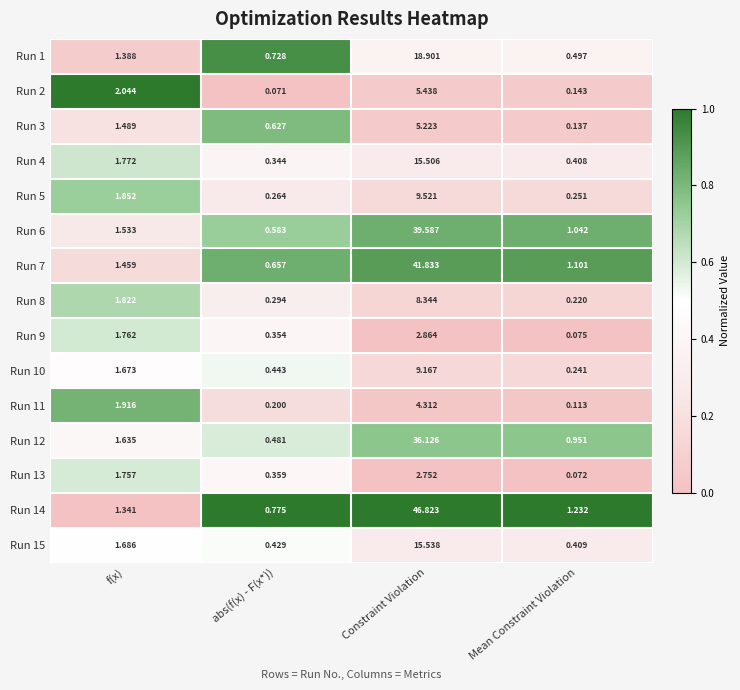

Between f(x) and Mean Constraint Violation, which series saw the biggest shift?

Run 2